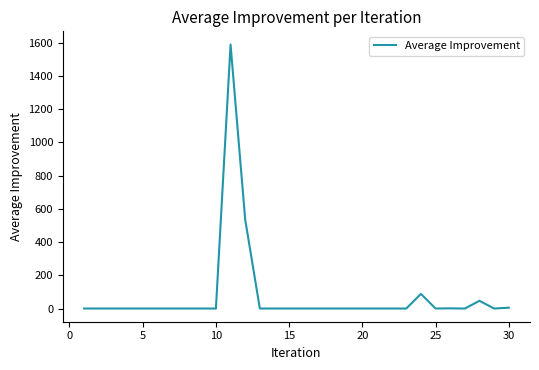

Count the number of values greater than 0.

6